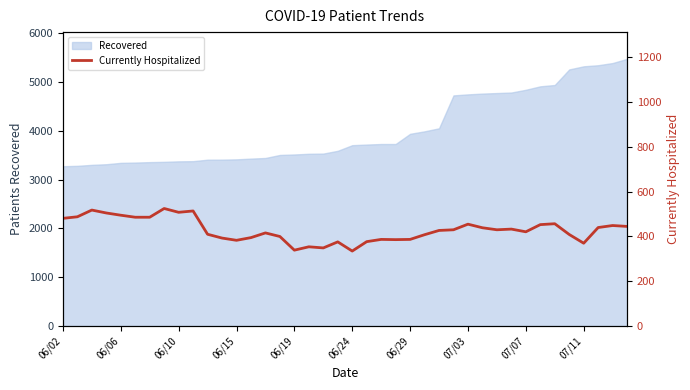

How many values exceed 430?

18